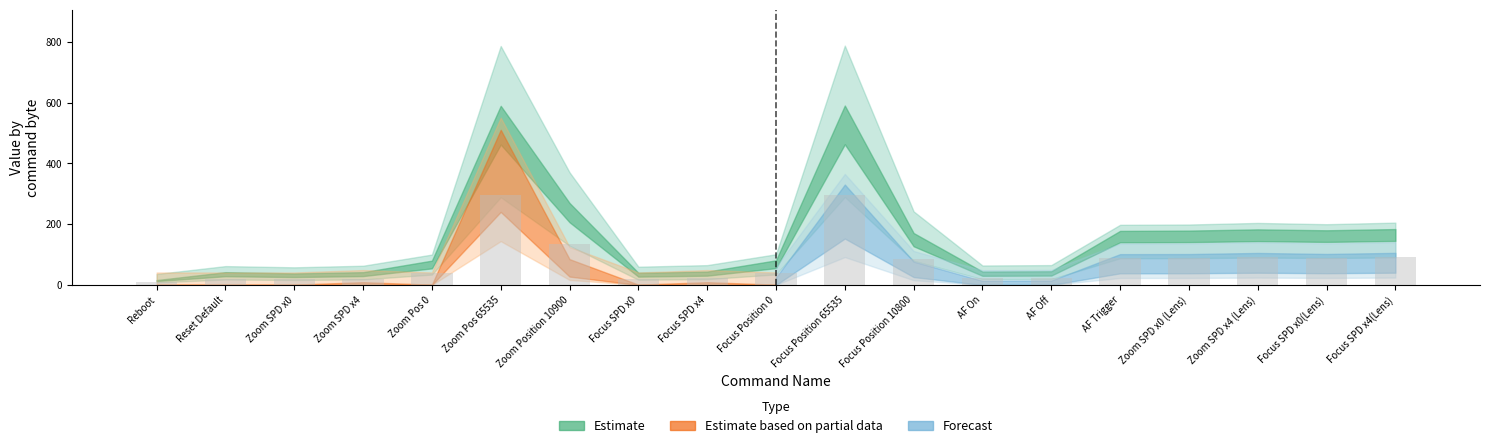

What is the value of the 18th bar from the left?

90.0